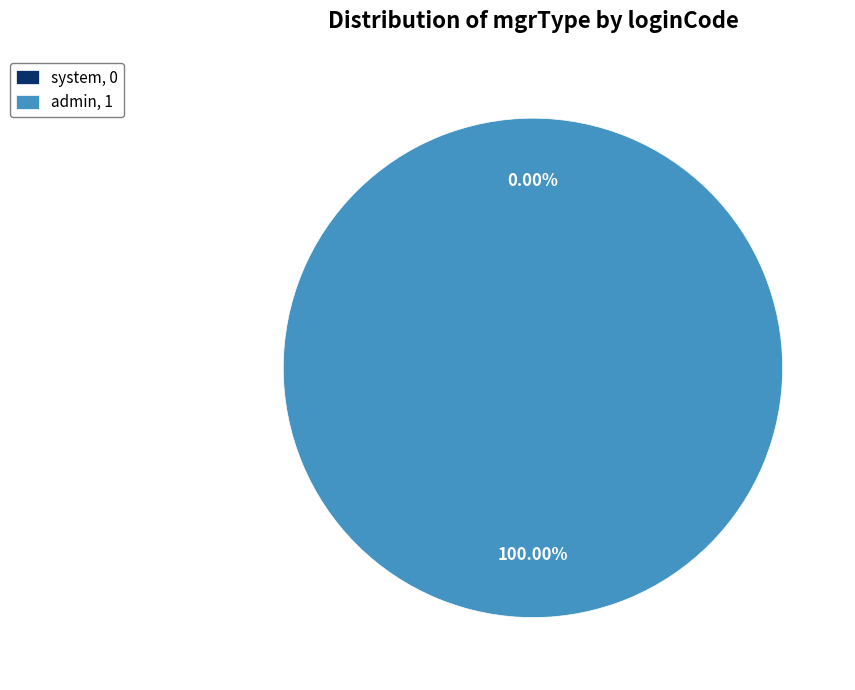

Does admin account for over 50% of the chart?

Yes